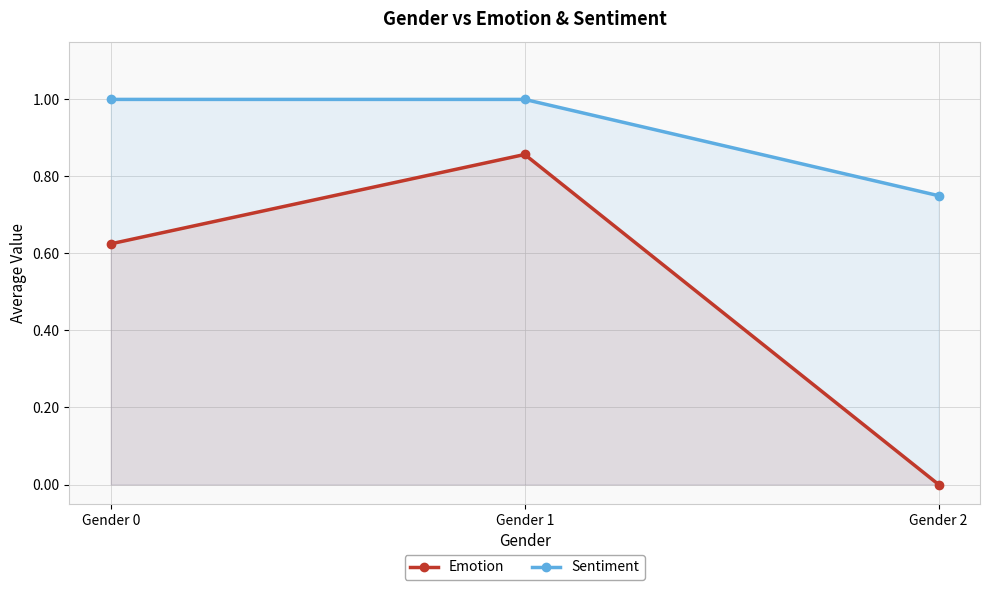

Between Gender 0 and Gender 2, which is larger?

Gender 0